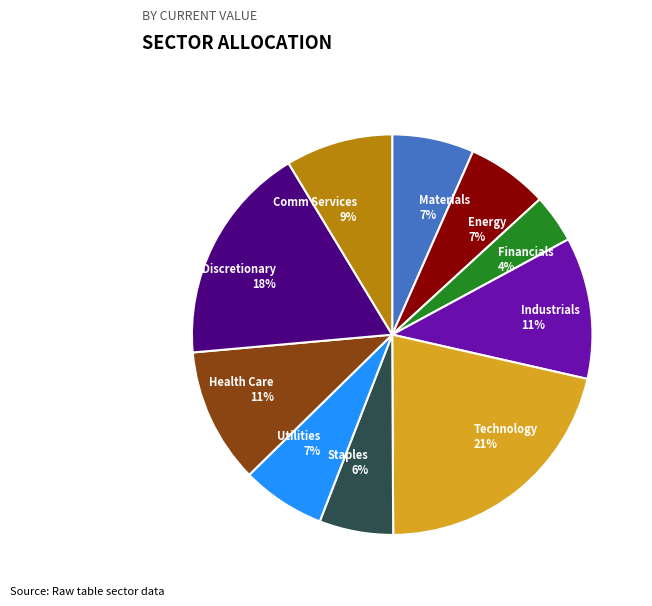

The Materials slice represents 7% of the pie. True or false?

True